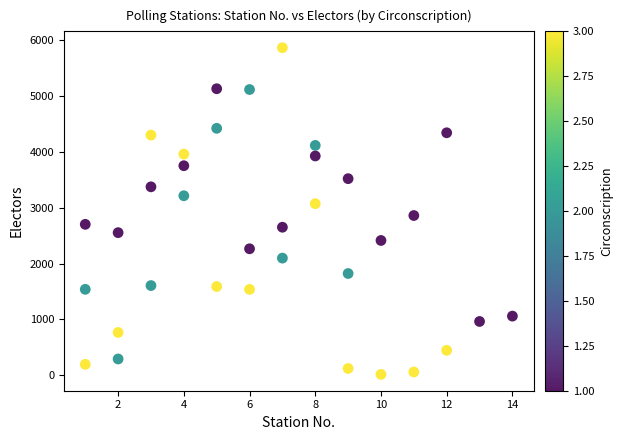

What is the range of Y values (max minus min)?

5852